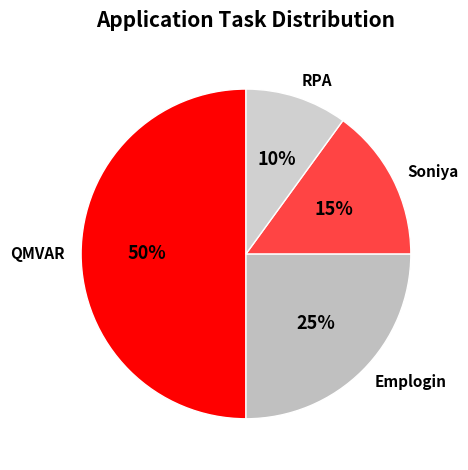

Which category has the smallest portion of the pie?

RPA